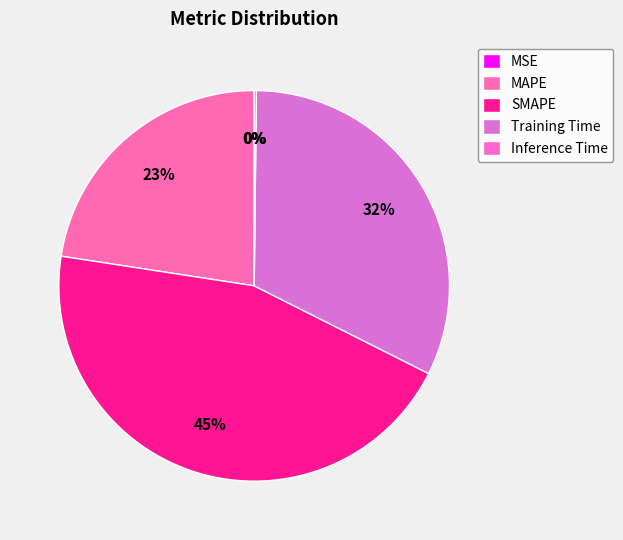

Is the sum of SMAPE and Training Time greater than half?

Yes